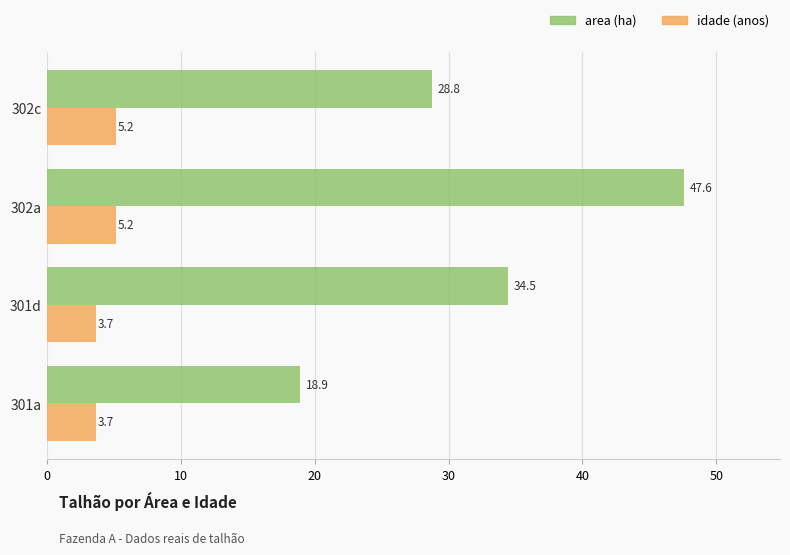

What is the minimum value shown in the chart?

3.7